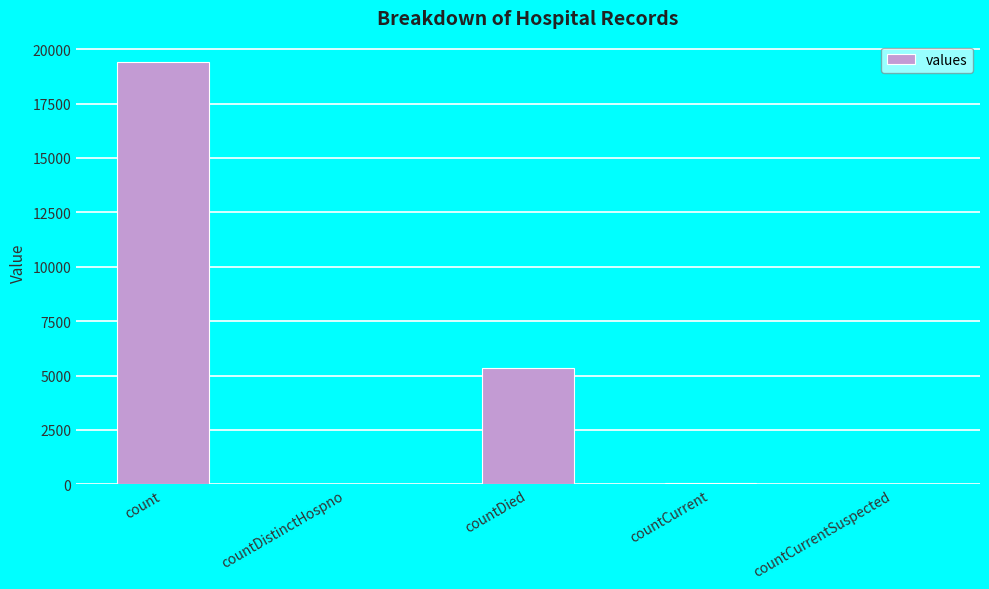

What is the sum of the values at countDied and countDistinctHospno?

5395